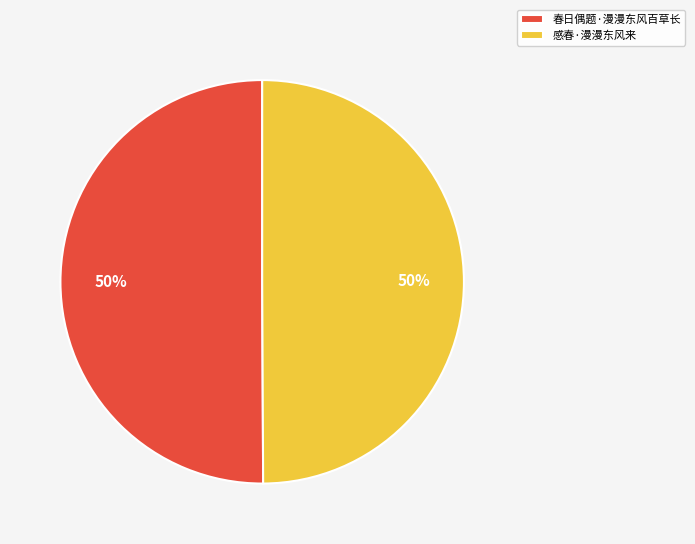

To the nearest percent, what portion does 感春·漫漫东风来 represent?

50%